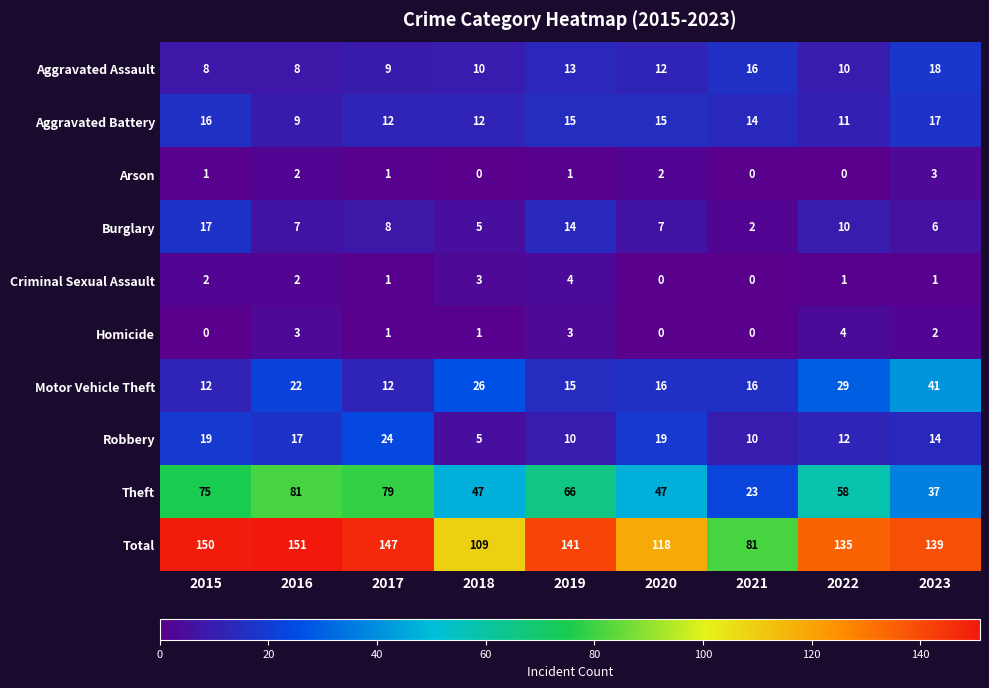

At which category is the sum across all series the highest?

2016